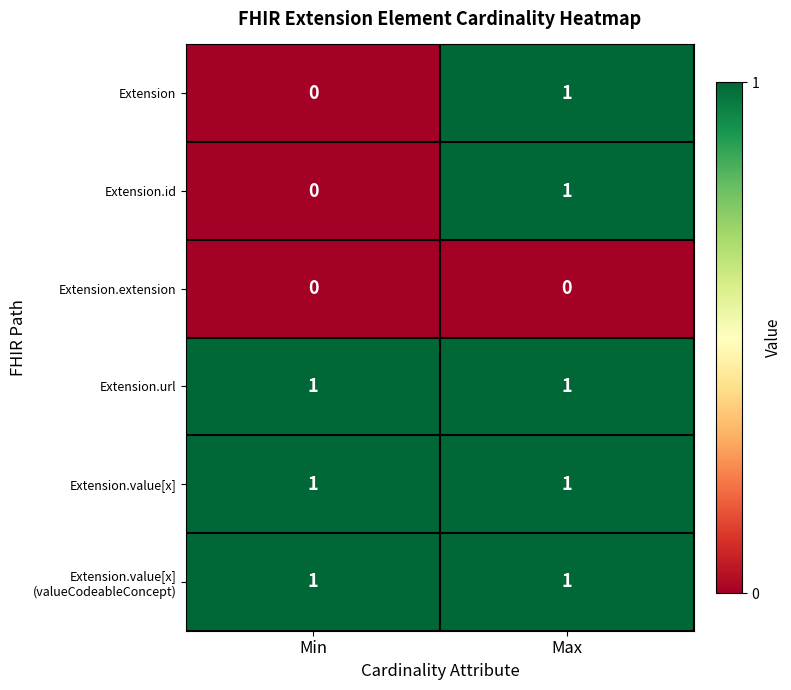

Rank the categories by Extension value from highest to lowest.

Max, Min